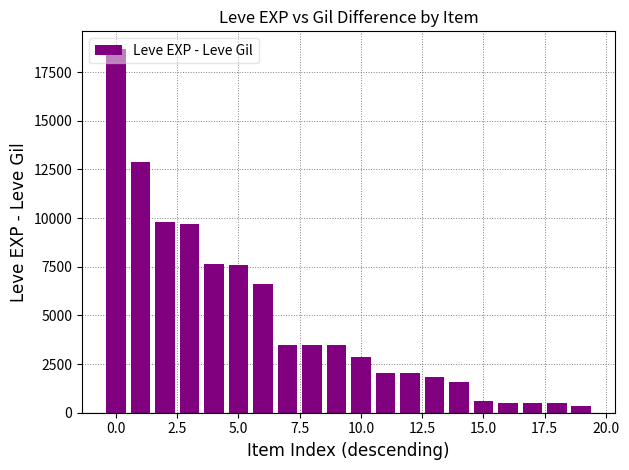

What is the value of the 18th bar from the left?

517